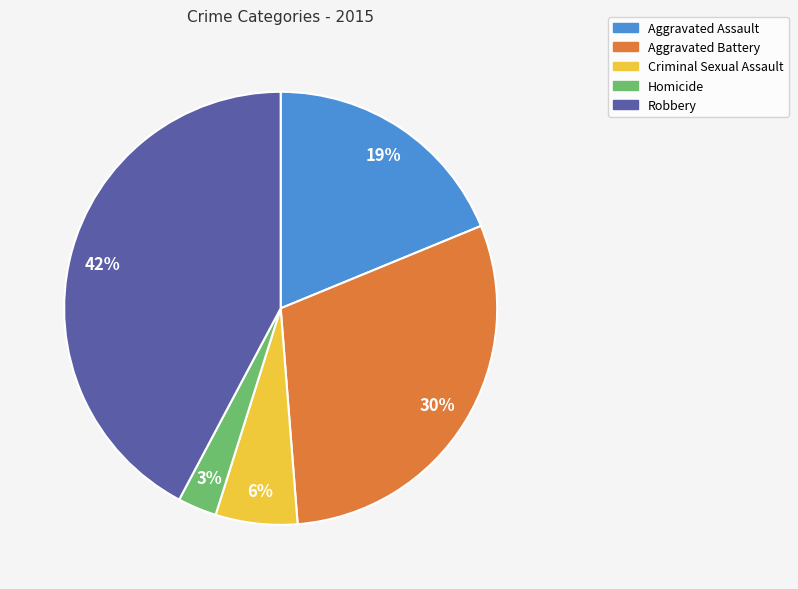

Approximately how many times larger is the value at Homicide compared to Robbery?

0.1